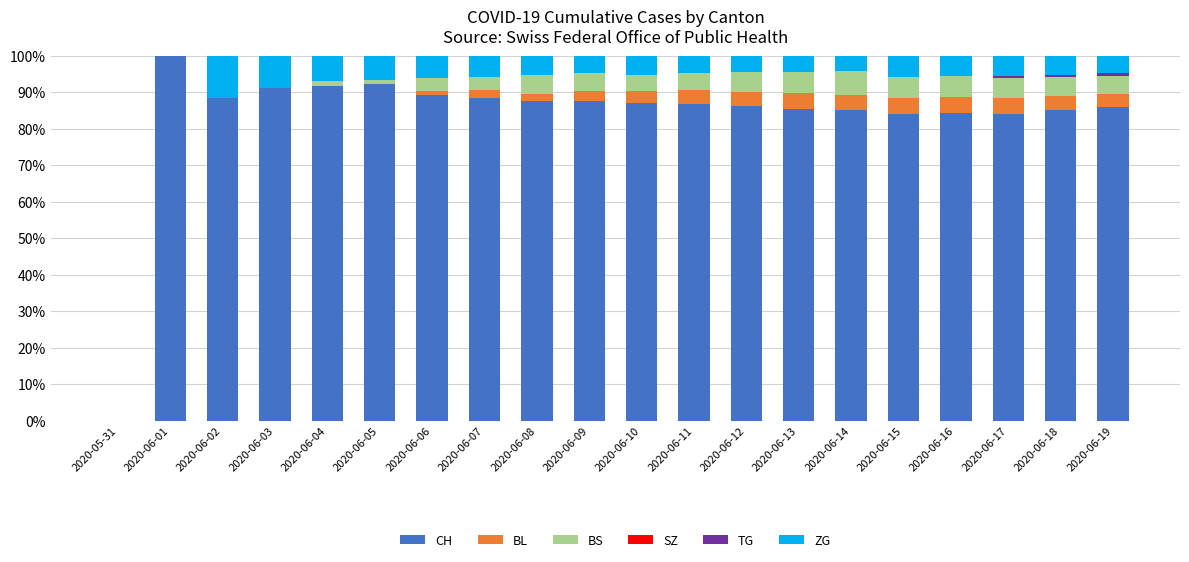

What is the highest value of the CH series?

100.0